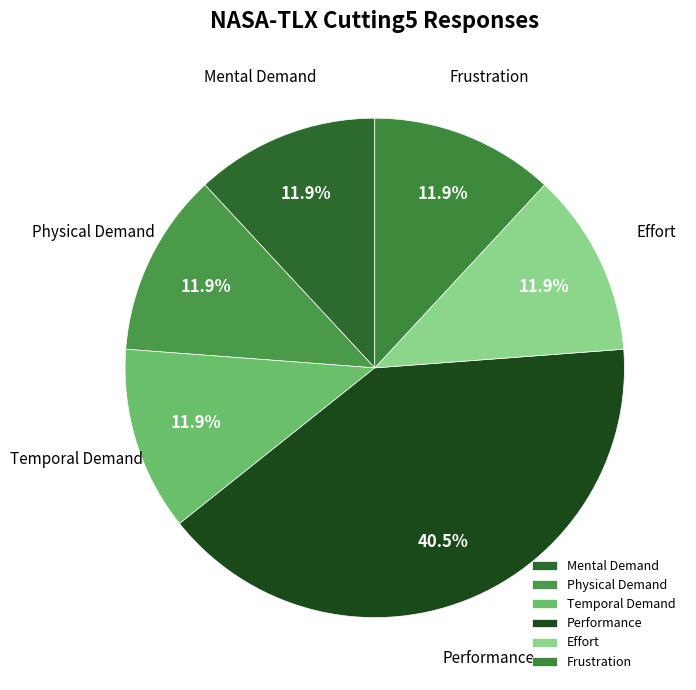

What percentage is the Physical Demand slice, to the nearest percent?

12%